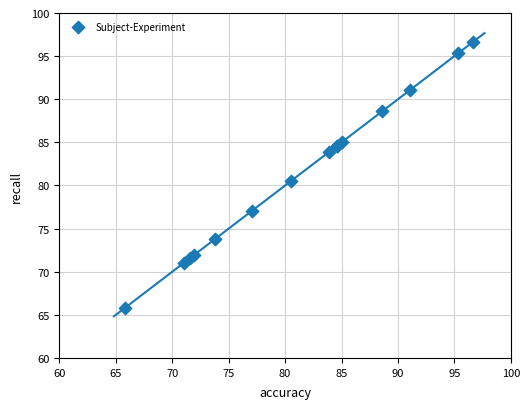

What Y value in the scatter plot is closest to 81?

80.5